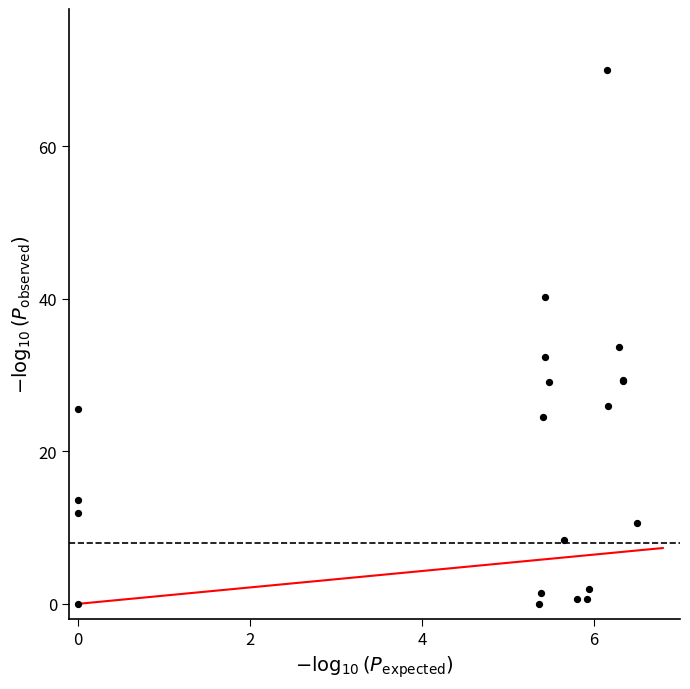

What Y value in the scatter plot is closest to 35?

33.7